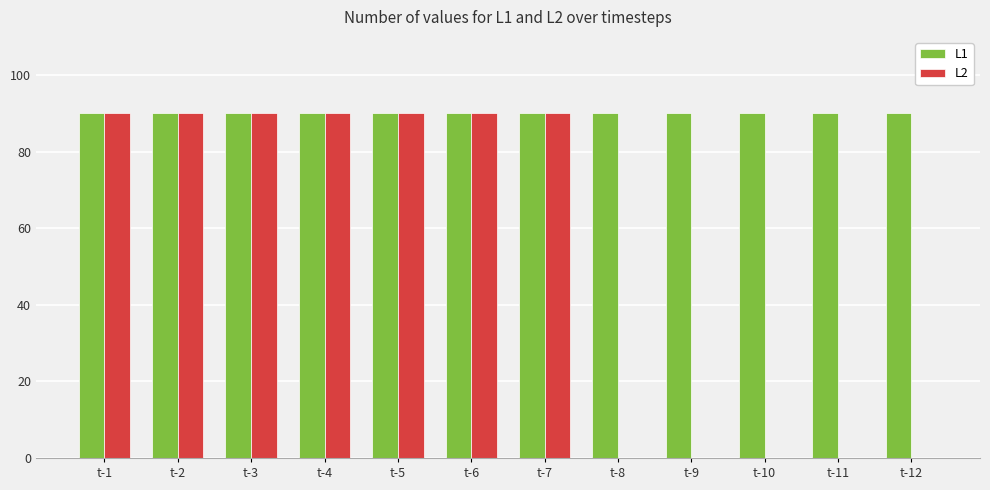

What is the highest value of the L2 series?

90